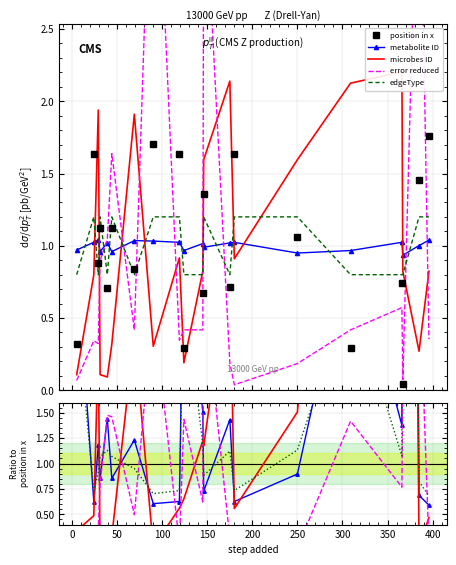

What is the sum of all position in x values?

20.0